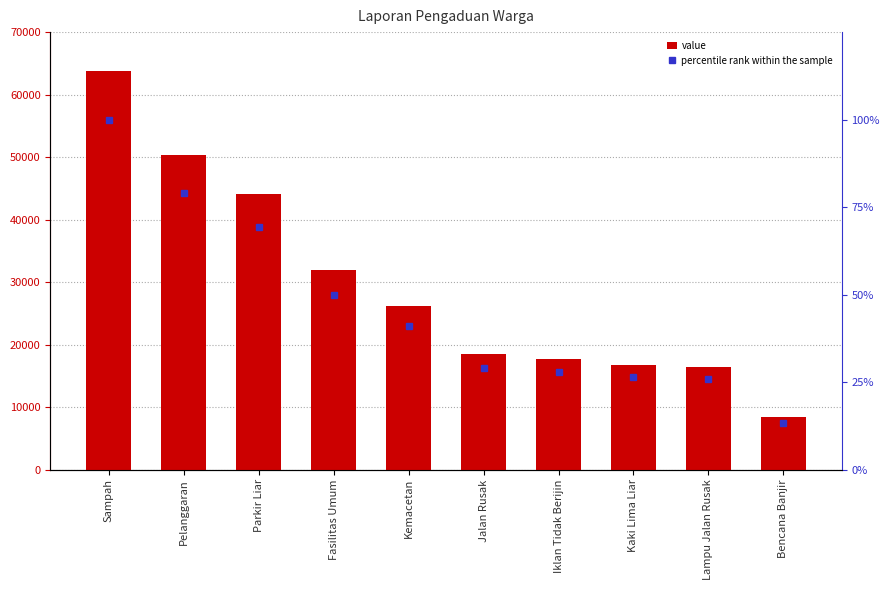

Which has a higher value, Bencana Banjir or Lampu Jalan Rusak?

Lampu Jalan Rusak